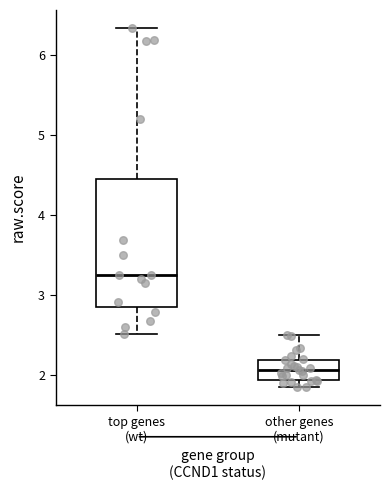

Which box's median line is the lowest?

other genes (mutant)